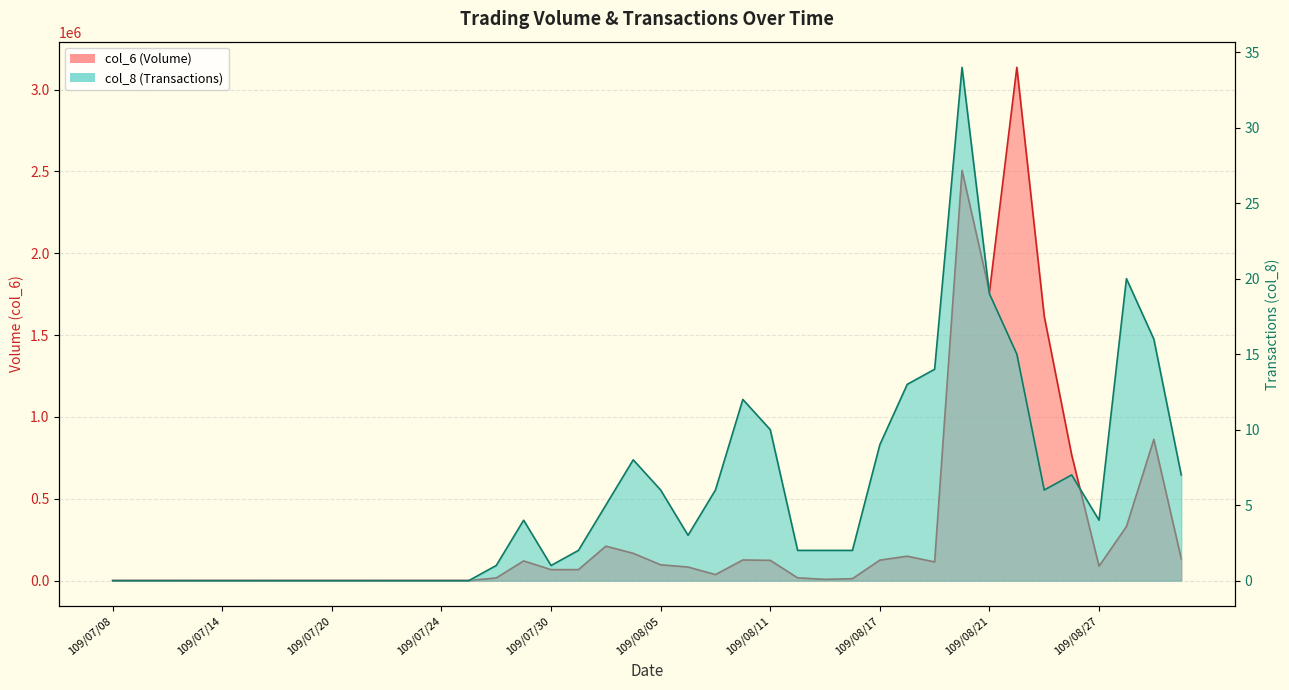

What is the difference between the highest and lowest values at 109/08/21?

1763931